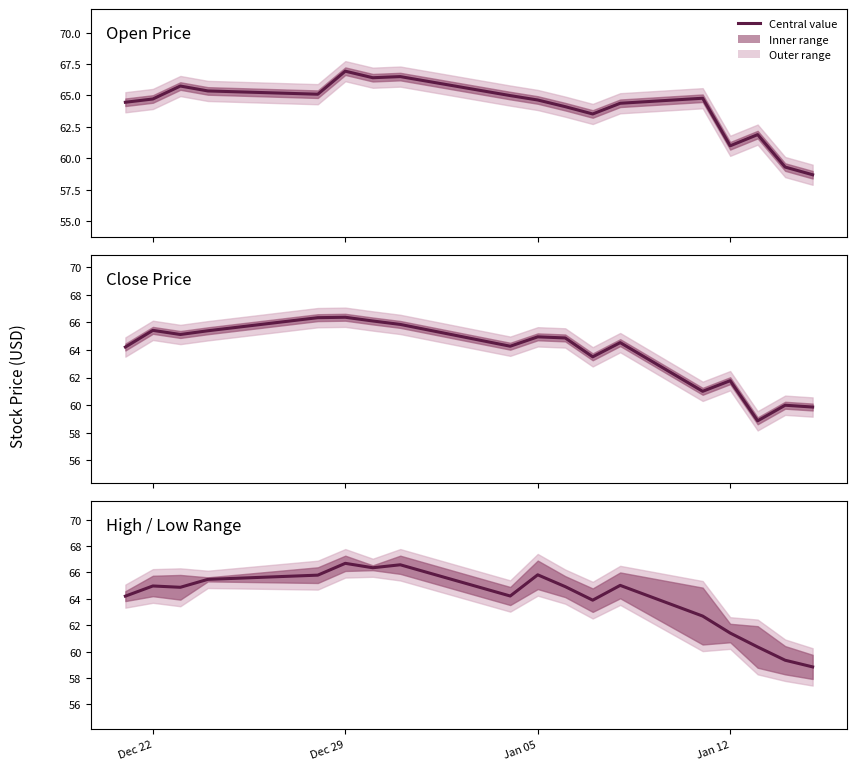

Does the chart display data point markers on the line(s)?

No